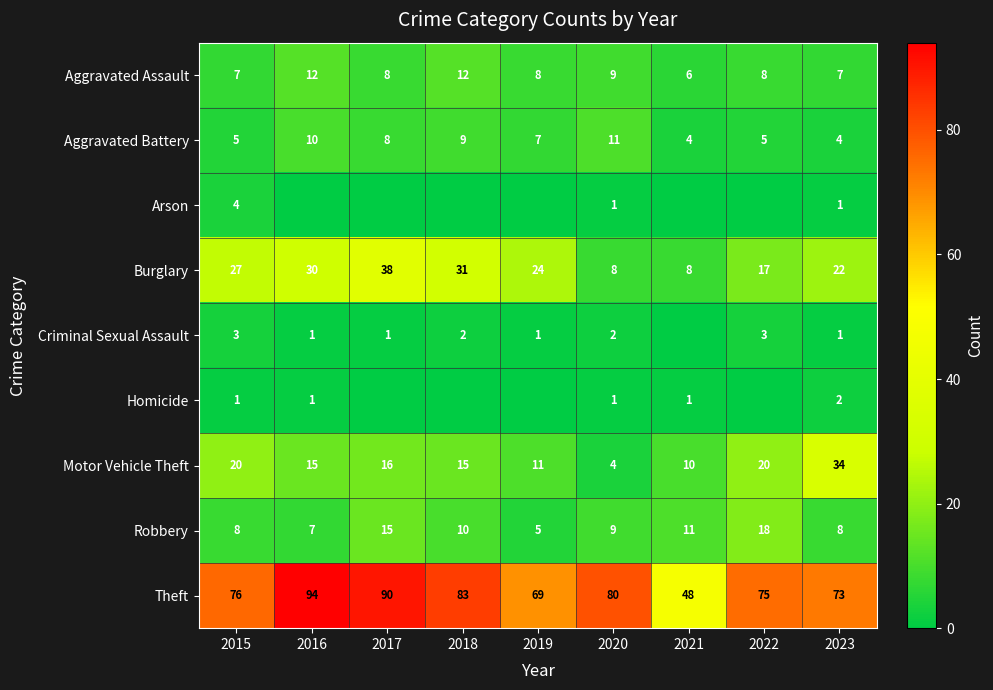

True or false: Robbery has a value of 8 at 2021.

False